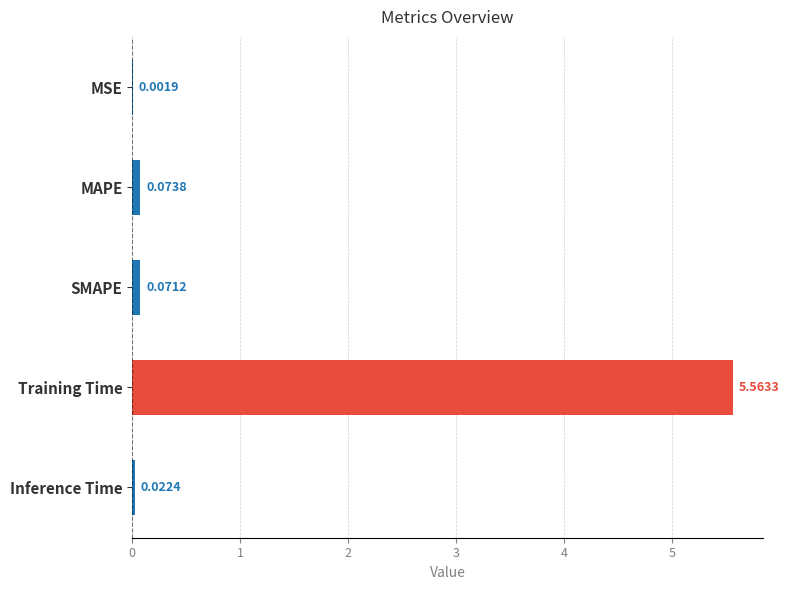

Count the number of categories in the chart.

5